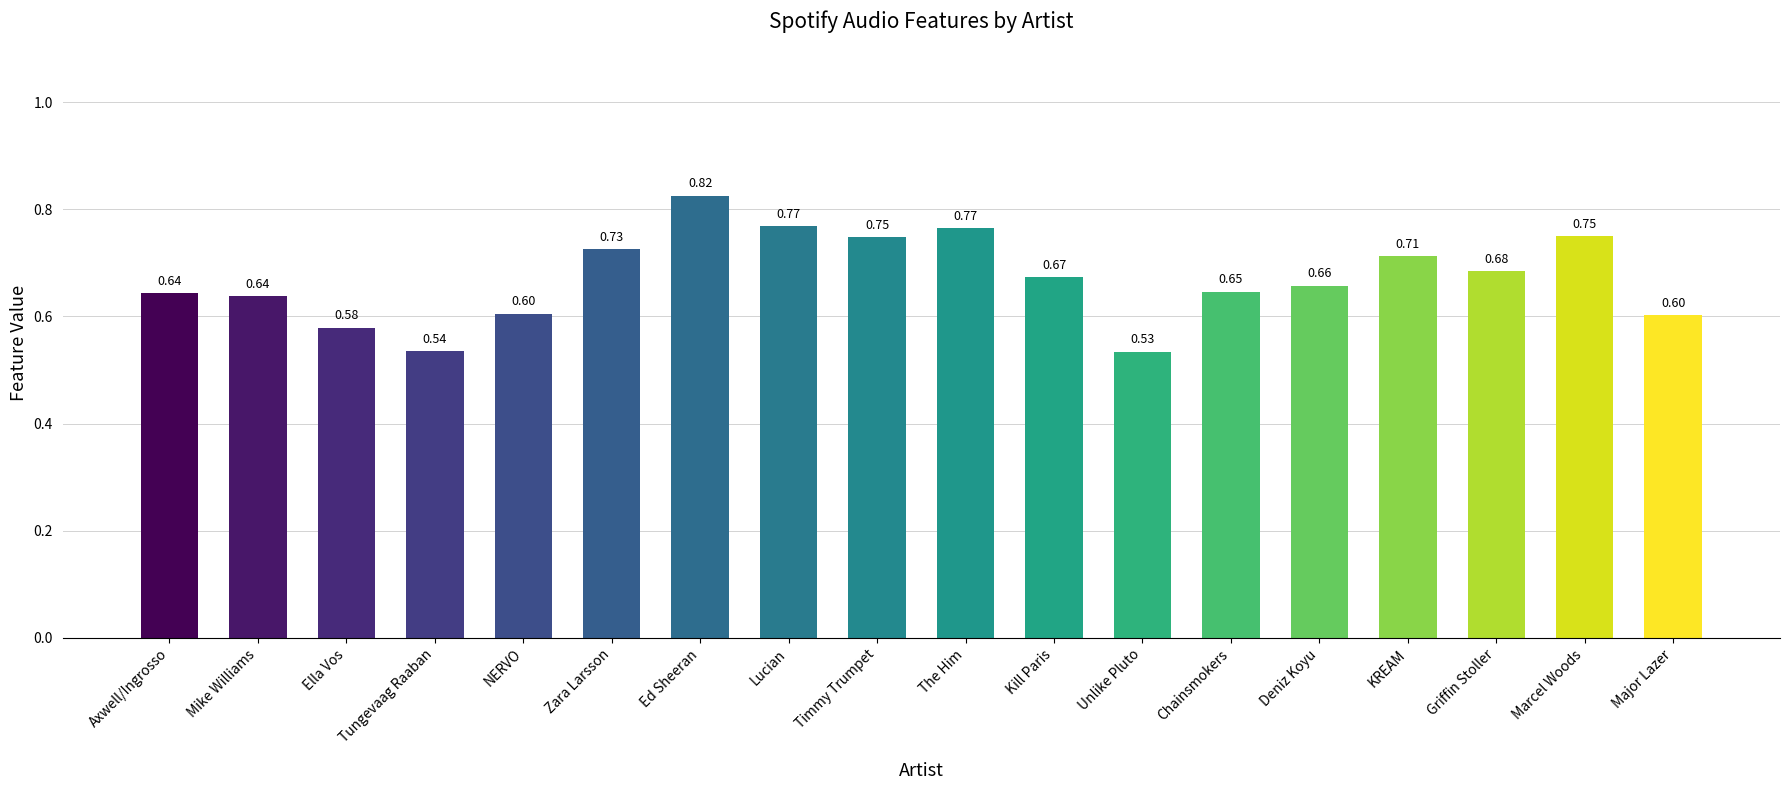

What is the change in value from Axwell/Ingrosso to KREAM?

+0.1